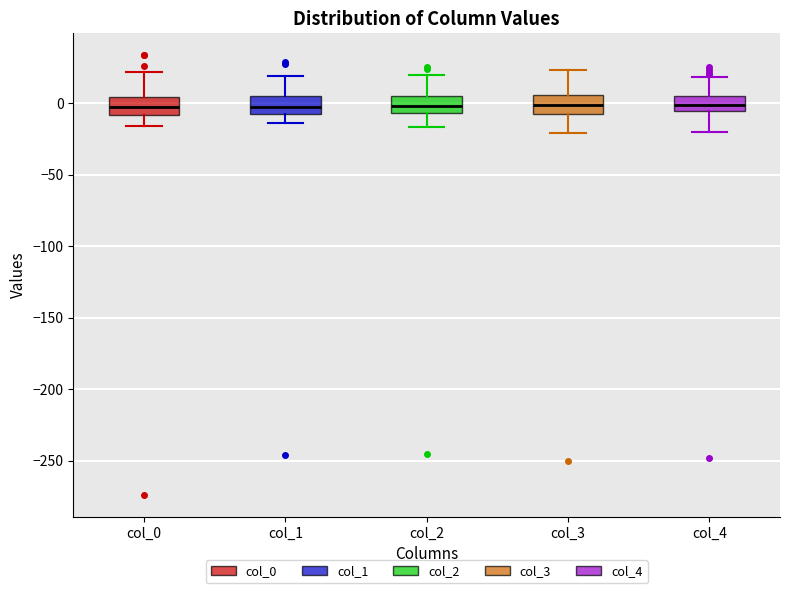

Reading left to right, transcribe this box plot: for each box, give where its median line is, the range the box spans, and where its two whiskers end, as read against the y-axis. The values are not printed on the chart, so give them approximately, as read against the axis.

col_0: median -5, box -10 to 5, whiskers -15 to 20
col_1: median -5, box -10 to 5, whiskers -15 to 20
col_2: median 0, box -5 to 5, whiskers -15 to 20
col_3: median 0, box -10 to 5, whiskers -20 to 25
col_4: median 0, box -5 to 5, whiskers -20 to 20